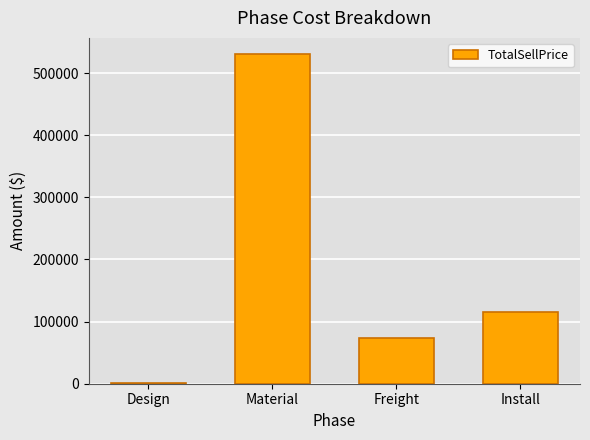

What is the sum of the values at Freight and Material?

604479.4